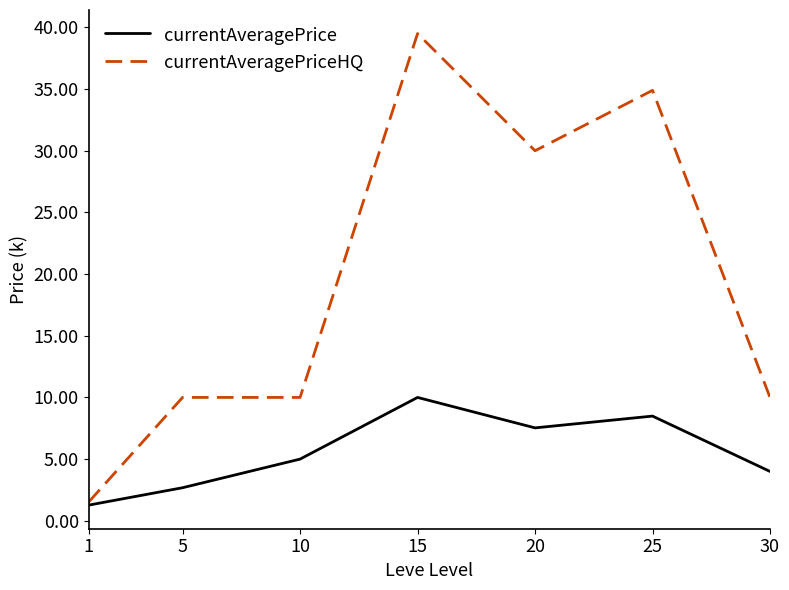

Which category has the highest value across all series?

15